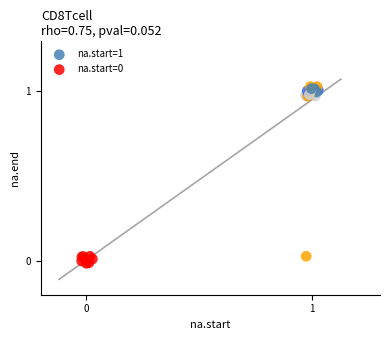

Which series has the widest spread of Y values?

na.start=1